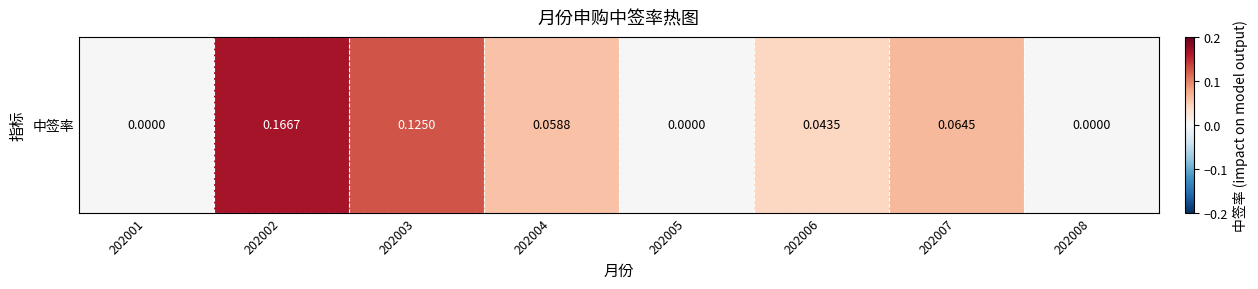

What is the difference between the maximum and minimum values?

0.2